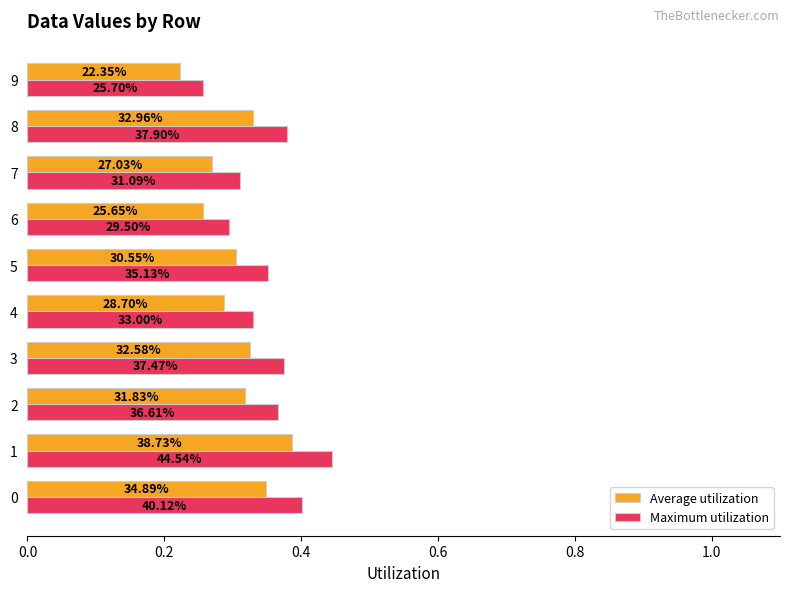

Rank the series at 7 from lowest to highest value.

Average utilization, Maximum utilization